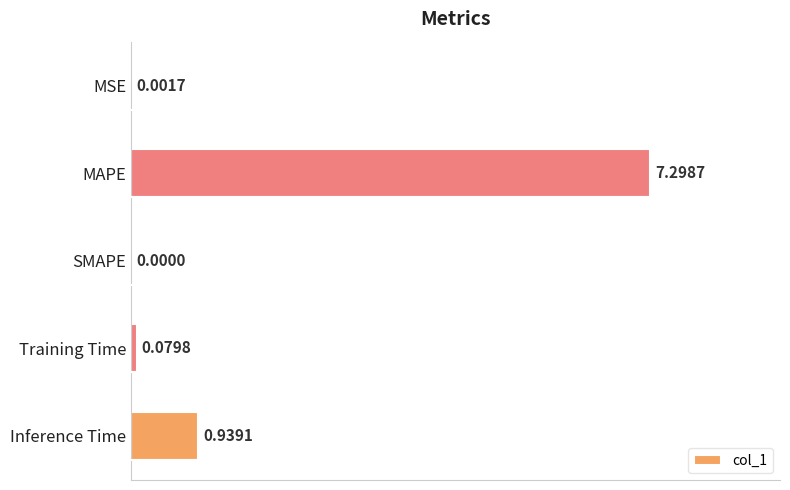

At which label is the value closest to 3?

Inference Time